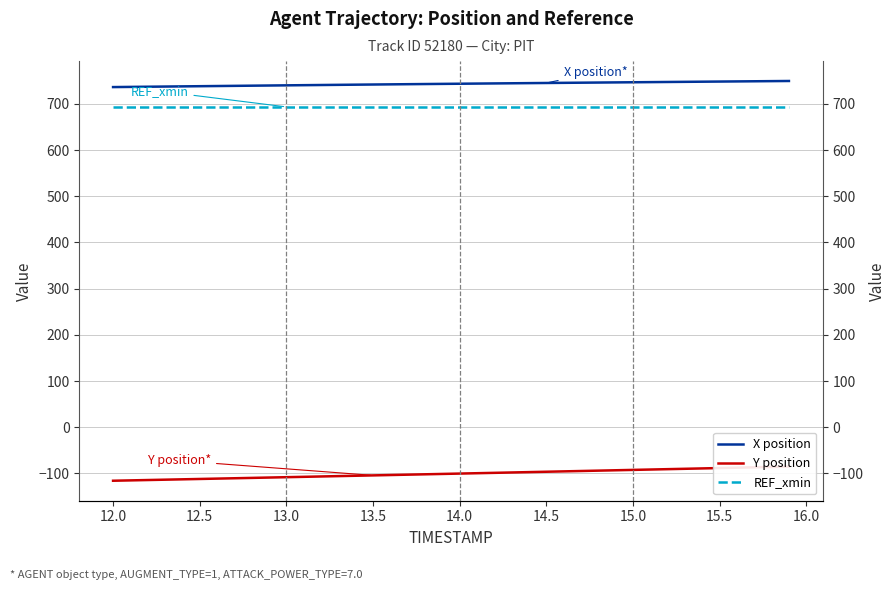

What is the value of the Y position point at the 10th from the left?

-108.9